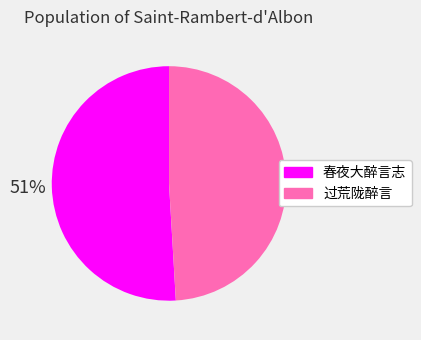

How many segments does this pie chart have?

2